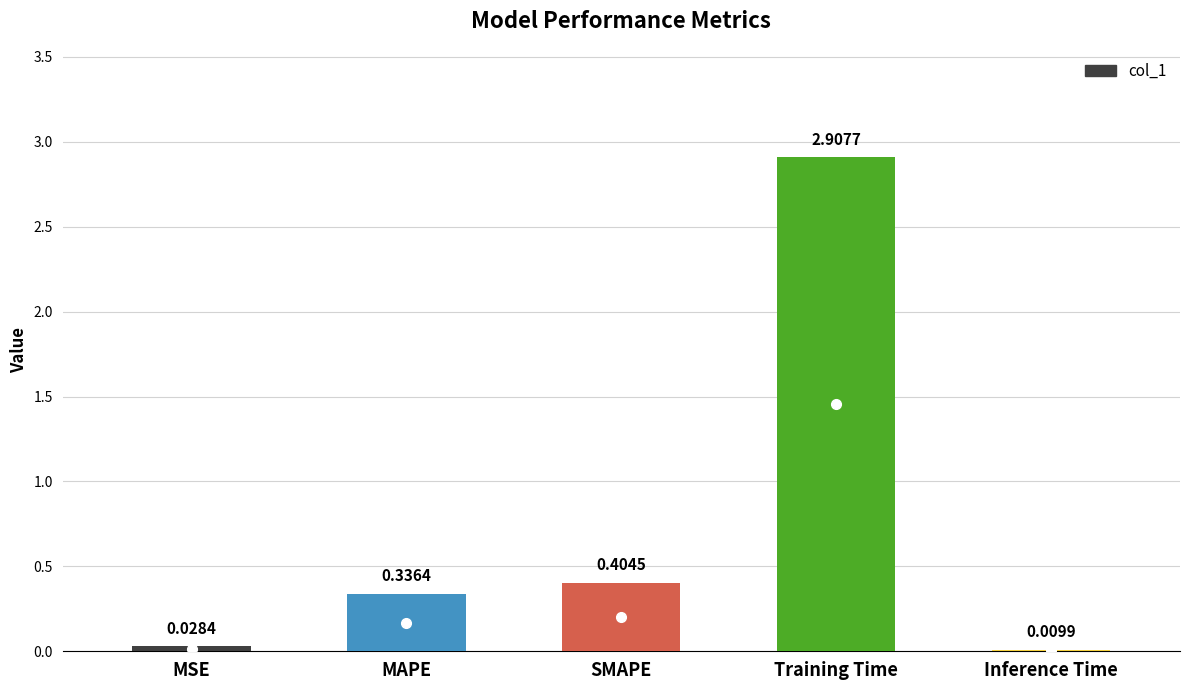

Are the bars horizontal?

No